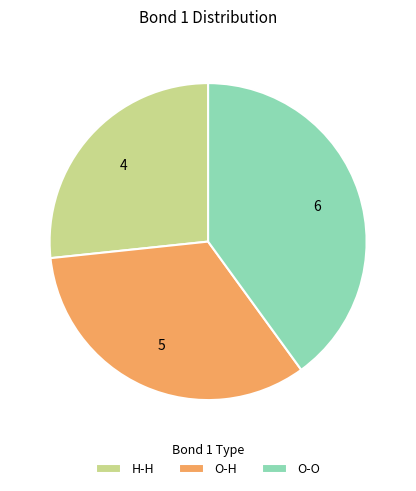

Is there a majority slice in this chart?

No